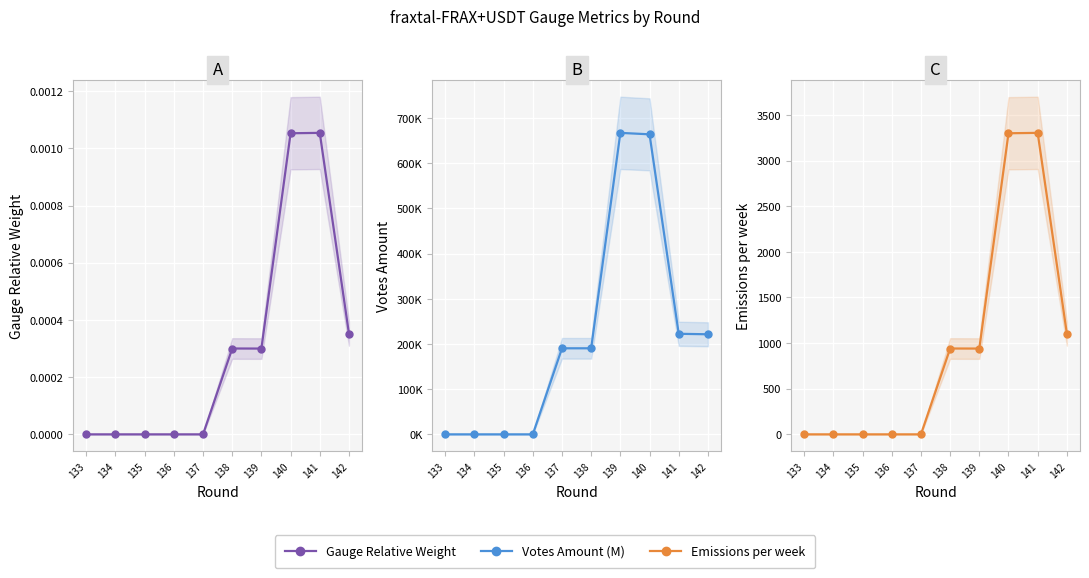

What is the average value of the Emissions per week series?

958.7